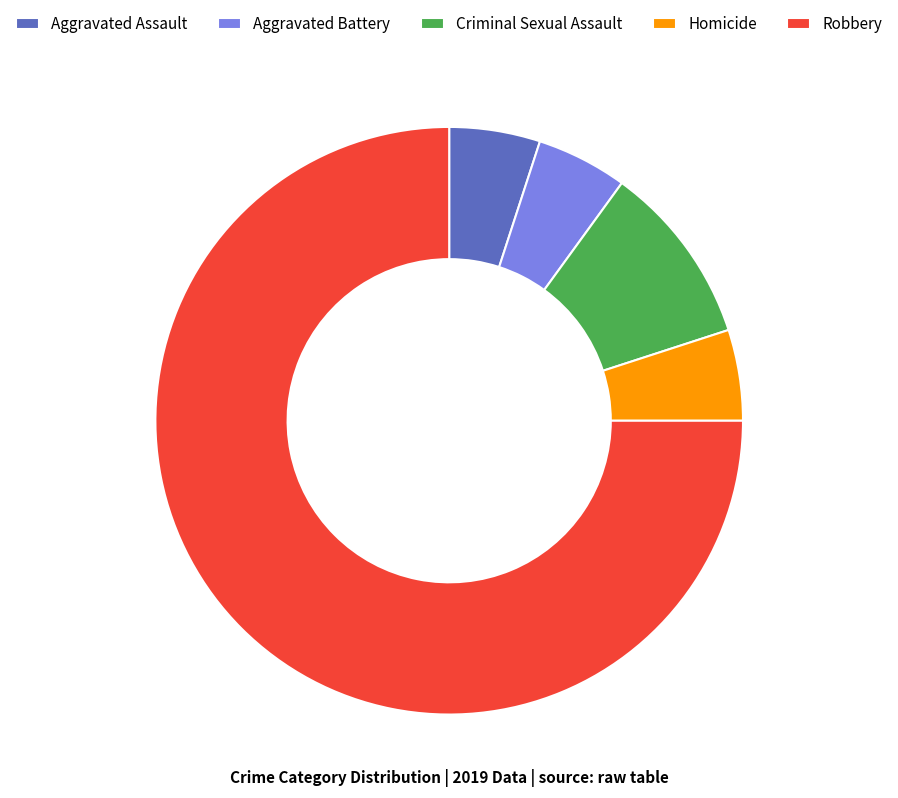

Does Homicide represent more than half of the total?

No